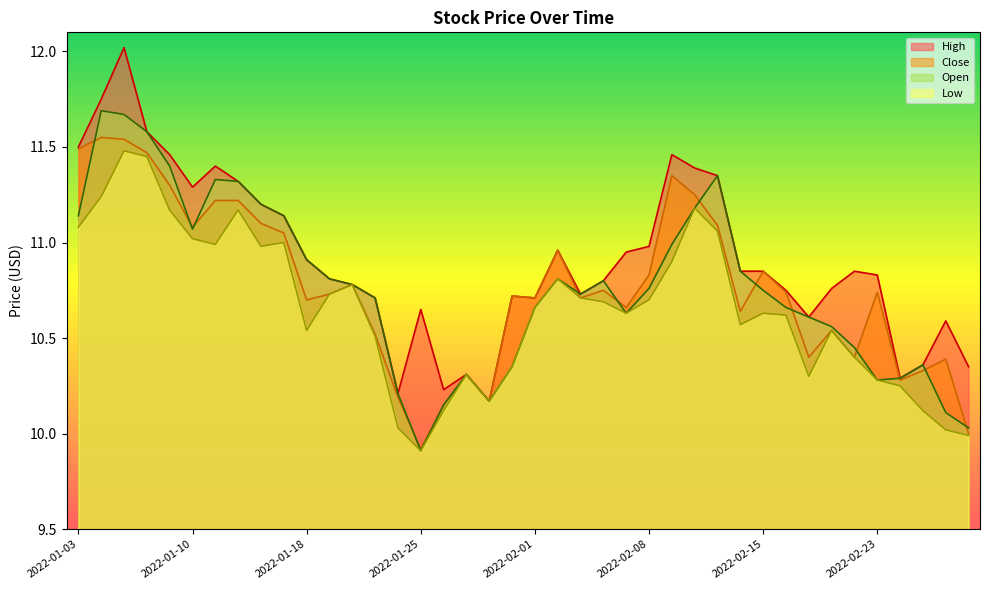

What is the label of the 27th point from the left?

2022-02-09